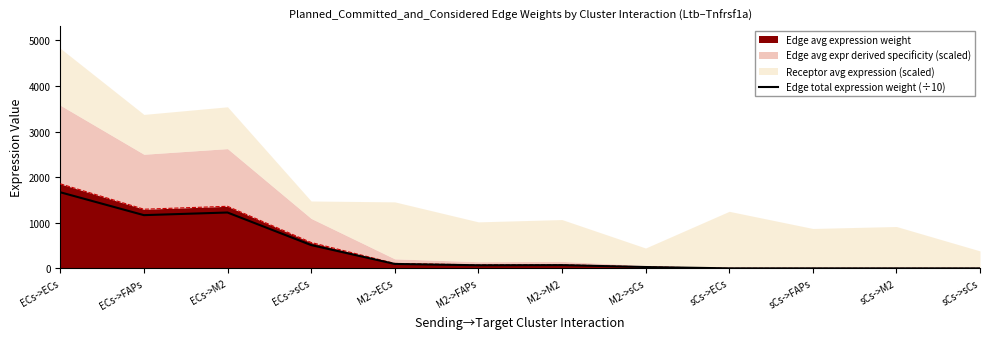

At which category does the data reach its first local peak?

ECs->M2